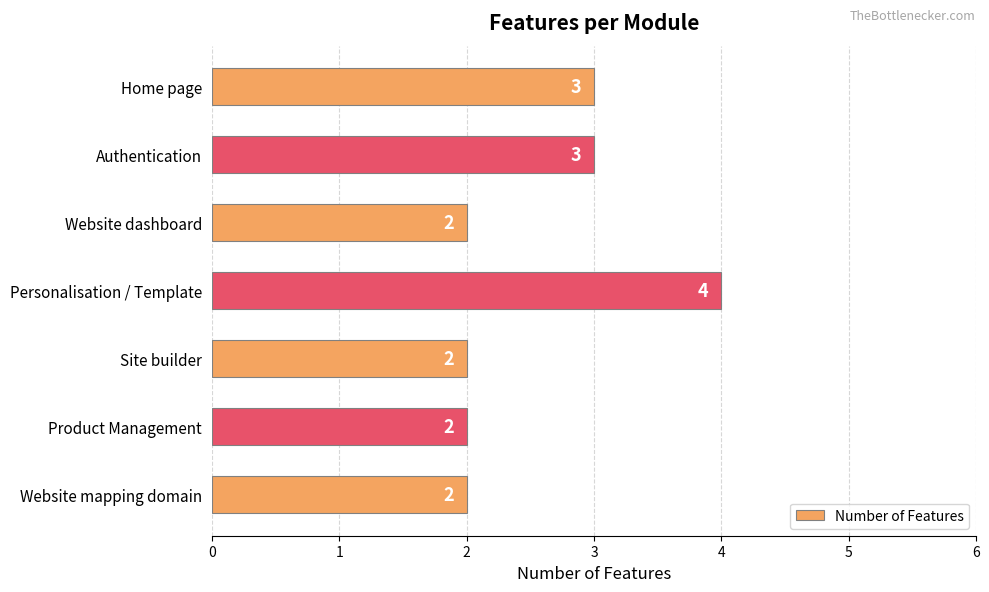

What is the smallest value displayed?

2